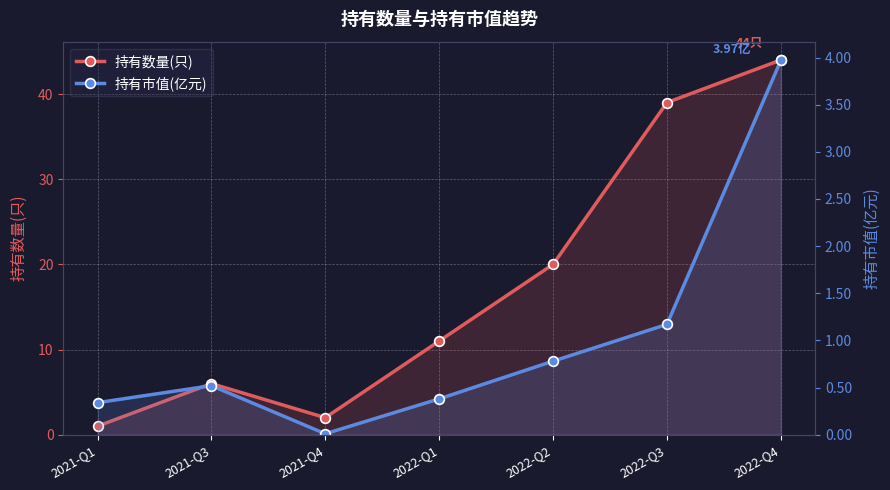

At which category is the sum across all series the highest?

2022-Q4